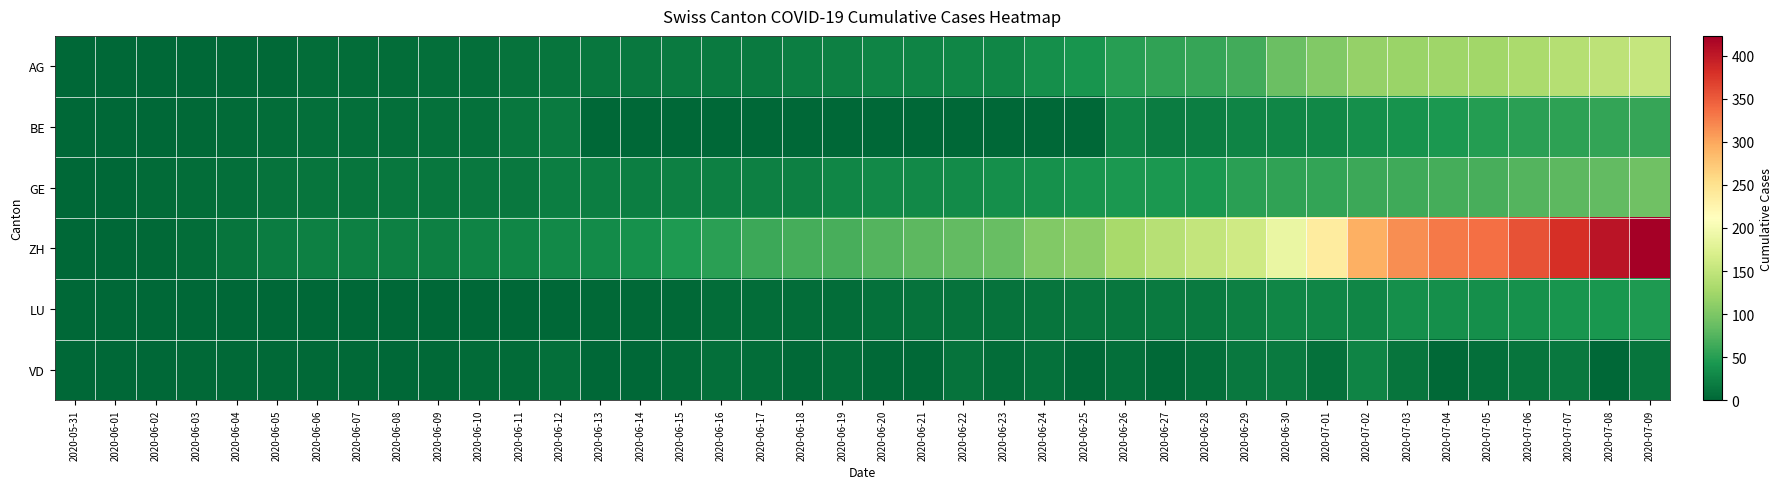

At which category does the chart reach its peak across all series?

2020-07-09